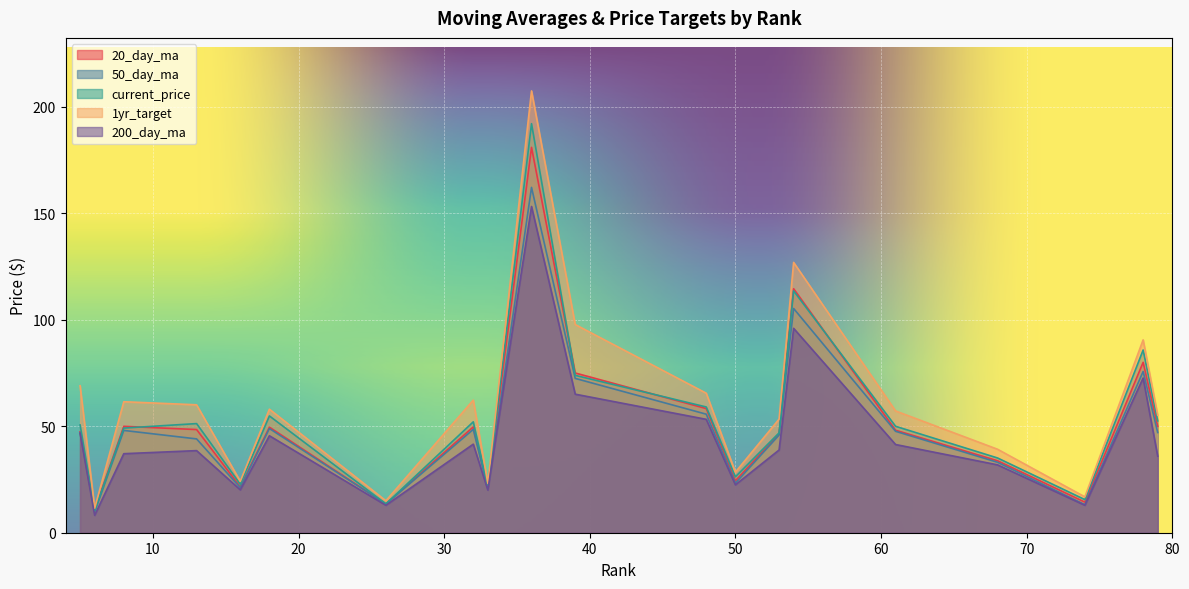

What is the approximate value of 50_day_ma at 68?

33.1